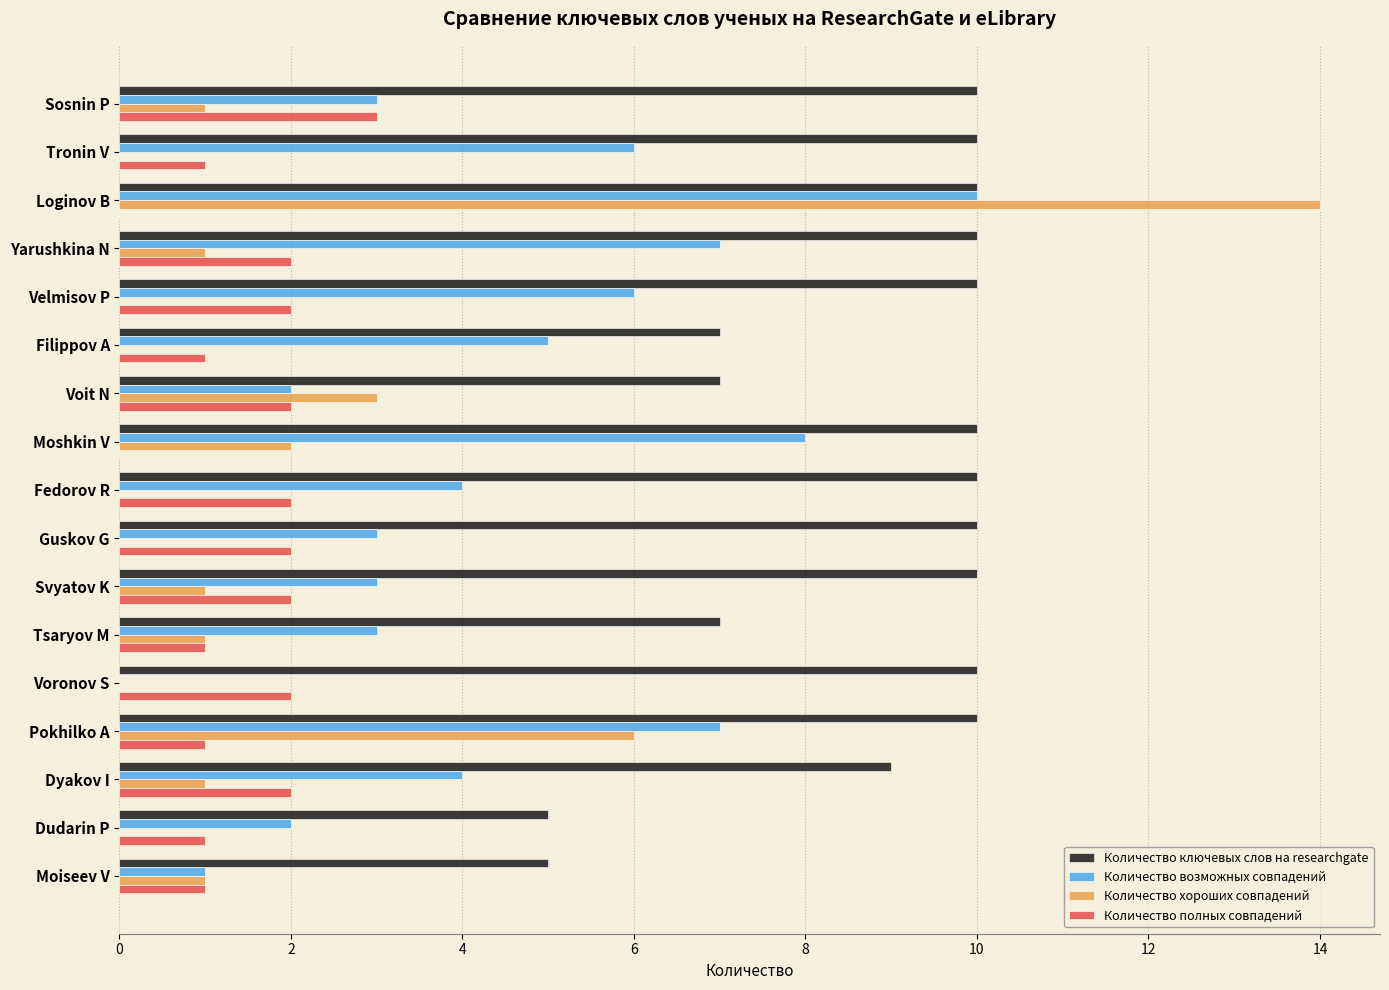

What is the sum of all Количество возможных совпадений values?

74